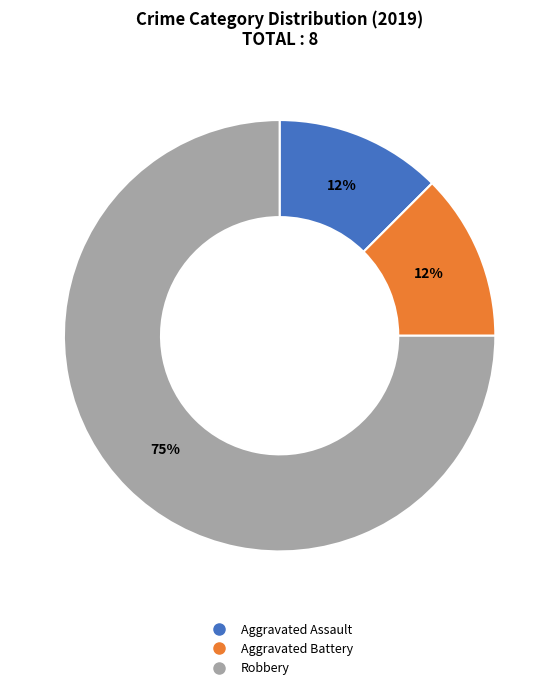

To the nearest percent, what is the average slice percentage?

33%